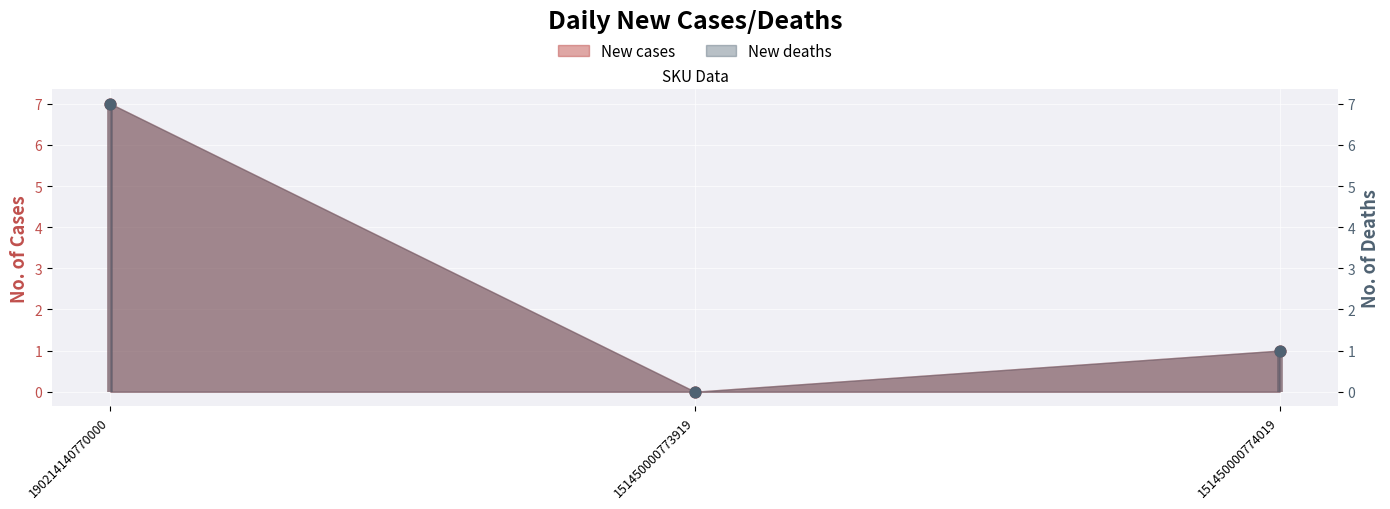

Which series has the largest Y range (max minus min)?

New cases